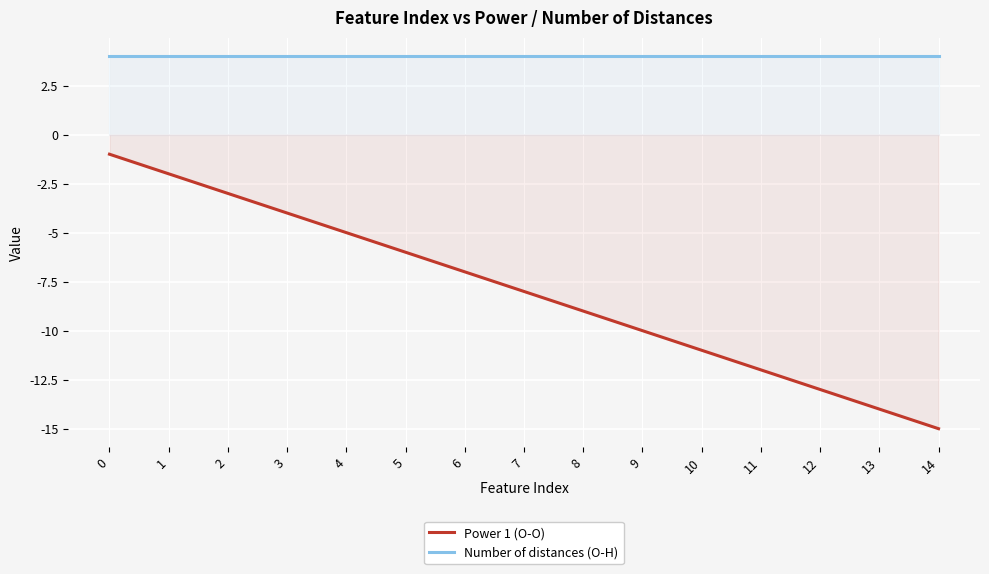

At how many categories does at least one series exceed -7?

15